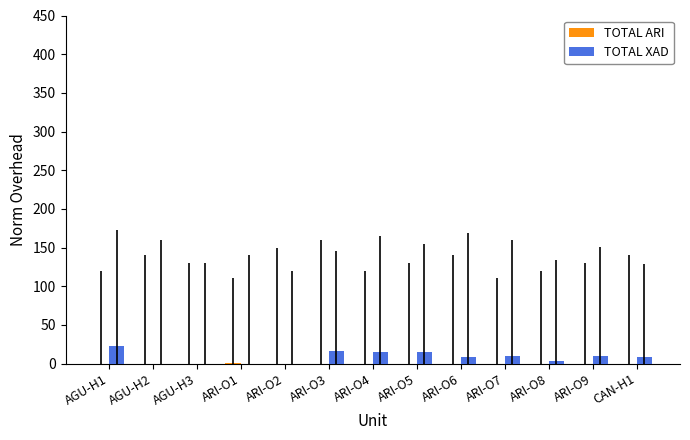

What is the maximum value for TOTAL XAD?

22.1